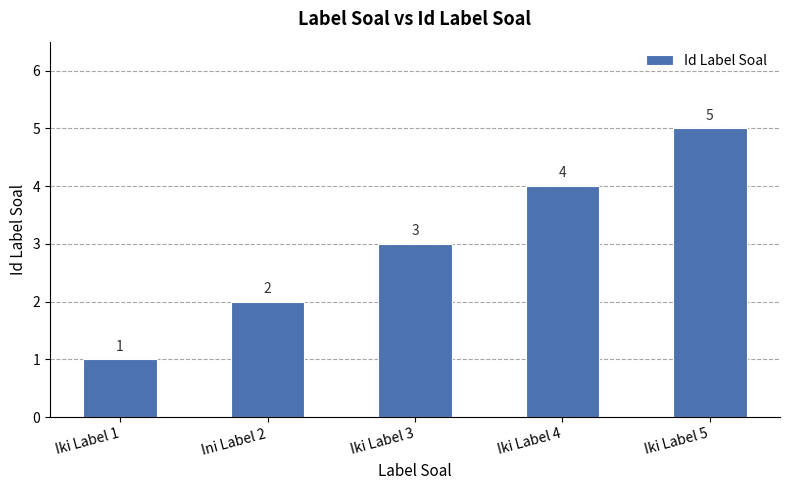

List the labels in order of value, largest first.

Iki Label 5, Iki Label 4, Iki Label 3, Ini Label 2, Iki Label 1